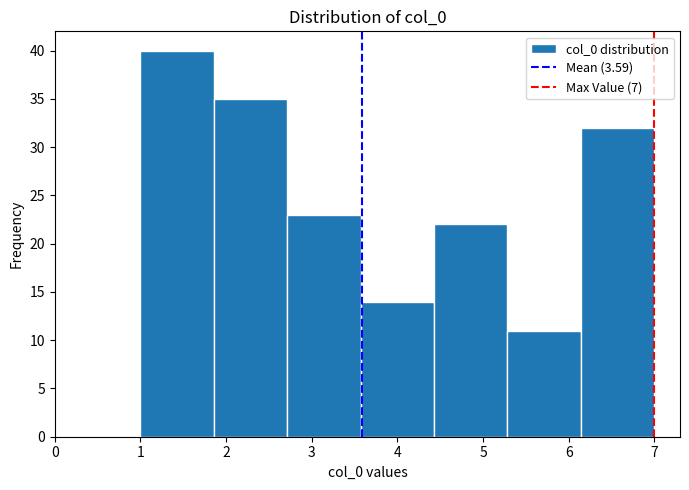

Which range on the x-axis has the tallest bar?

1.0 to 1.9